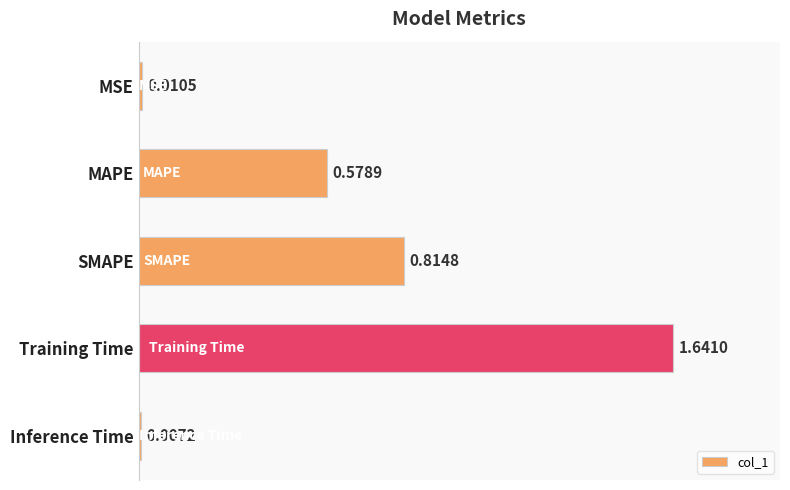

What is the label of the 5th bar from the top?

Inference Time